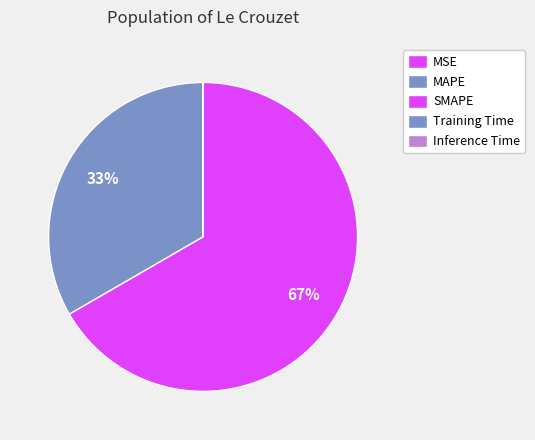

Is there a majority slice in this chart?

Yes